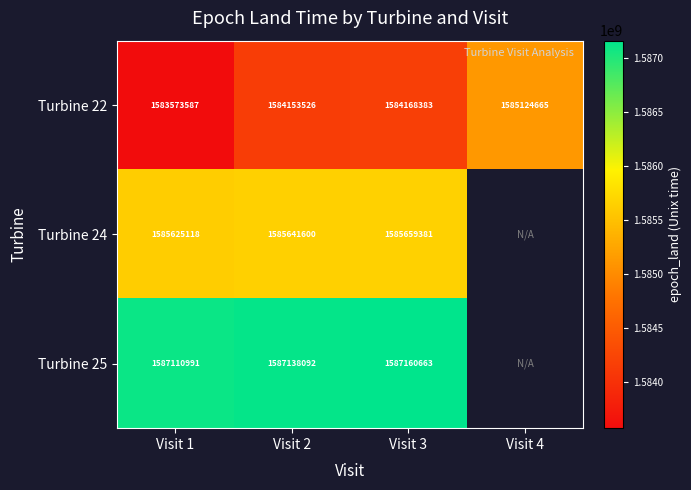

Is the value of Turbine 22 at Visit 1 greater than the value of Turbine 24 at Visit 1?

No